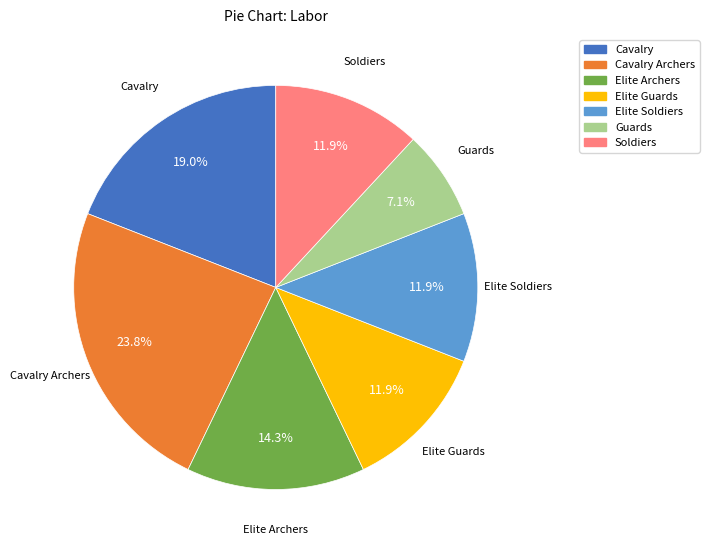

Count the number of slices in the pie.

7